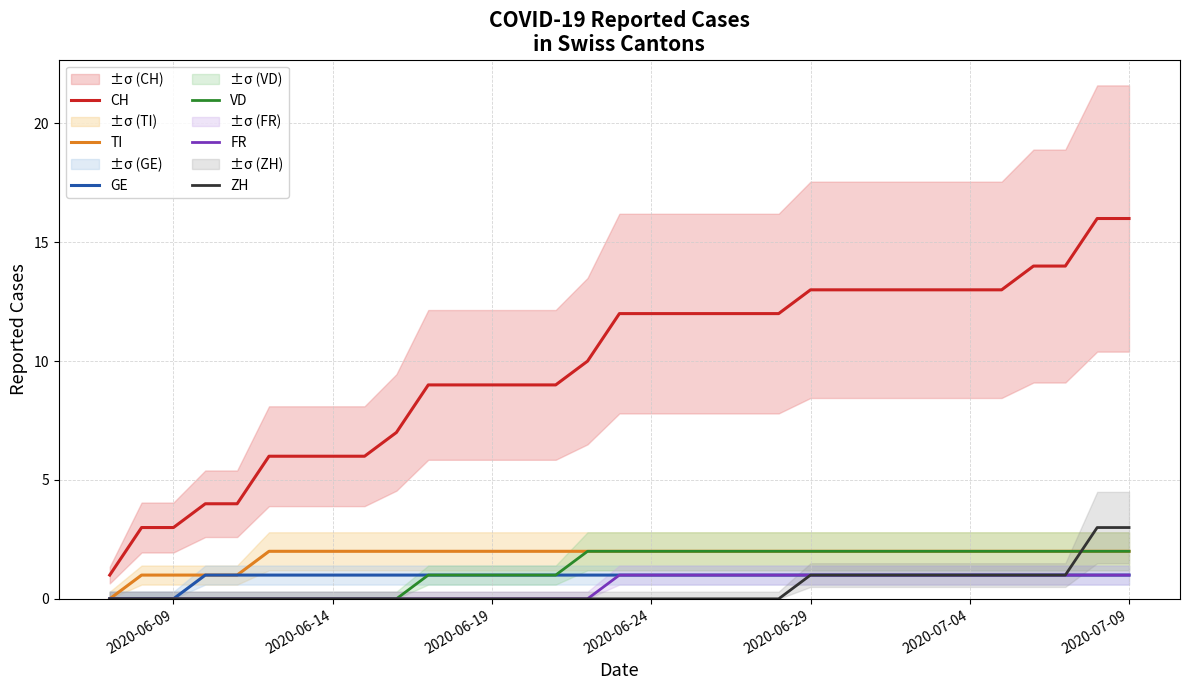

Reading left to right, extract all data points from this chart.

CH: 1	3	3	4	4	6	6	6	6	7	9	9	9	9	9	10	12	12	12	12	12	12	13	13	13	13	13	13	13	14	14	16	16
TI: 0	1	1	1	1	2	2	2	2	2	2	2	2	2	2	2	2	2	2	2	2	2	2	2	2	2	2	2	2	2	2	2	2
GE: 0	0	0	1	1	1	1	1	1	1	1	1	1	1	1	1	1	1	1	1	1	1	1	1	1	1	1	1	1	1	1	1	1
VD: 0	0	0	0	0	0	0	0	0	0	1	1	1	1	1	2	2	2	2	2	2	2	2	2	2	2	2	2	2	2	2	2	2
FR: 0	0	0	0	0	0	0	0	0	0	0	0	0	0	0	0	1	1	1	1	1	1	1	1	1	1	1	1	1	1	1	1	1
ZH: 0	0	0	0	0	0	0	0	0	0	0	0	0	0	0	0	0	0	0	0	0	0	1	1	1	1	1	1	1	1	1	3	3